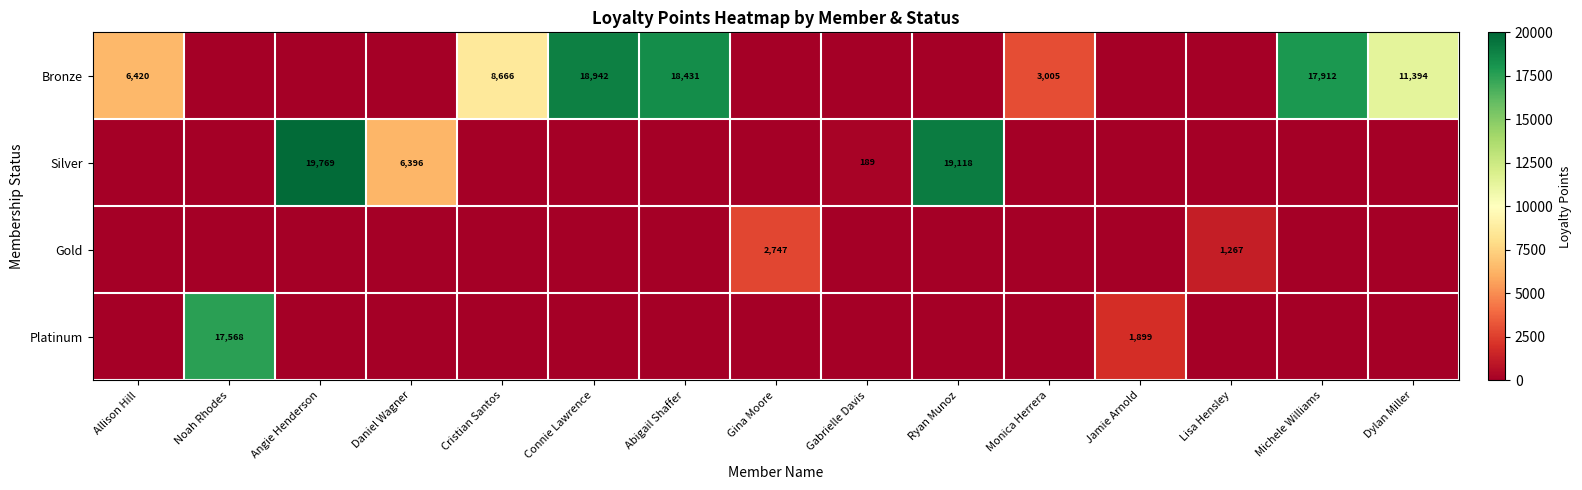

How many positive values does the Platinum series have?

2